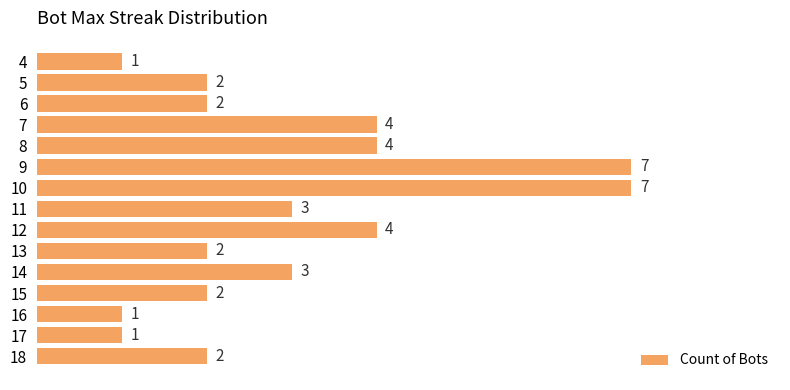

What is the ratio of the value at 10 to the value at 16?

7.0